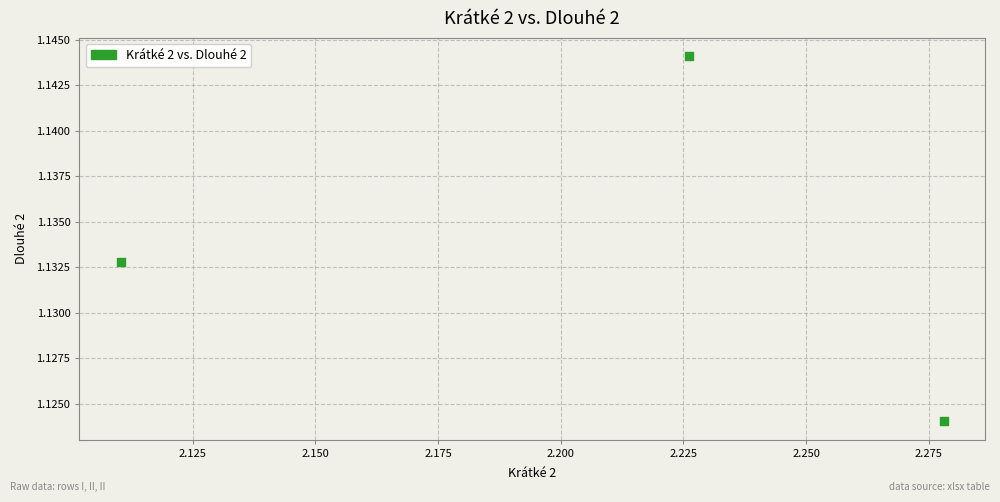

What is the average X value?

2.2